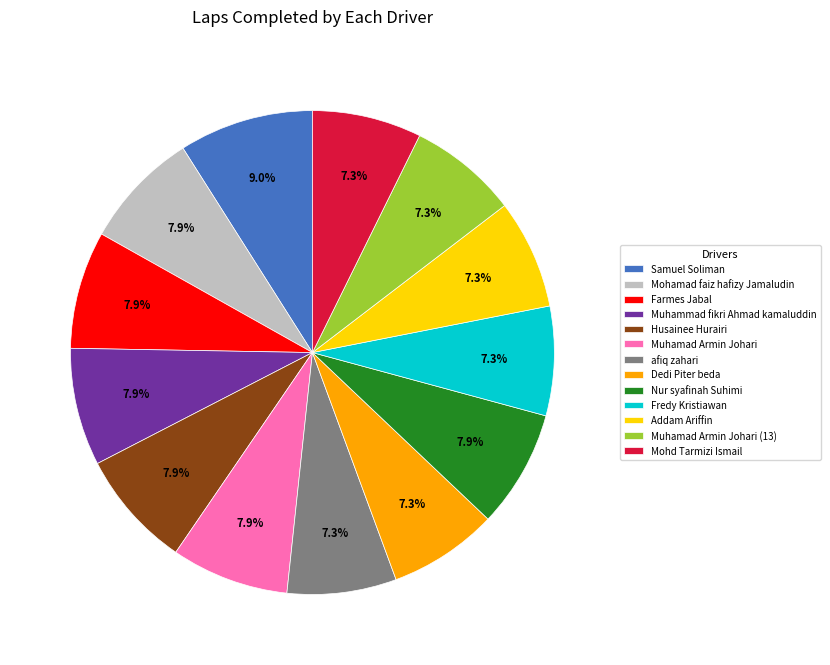

To the nearest percent, what portion does Nur syafinah Suhimi represent?

8%